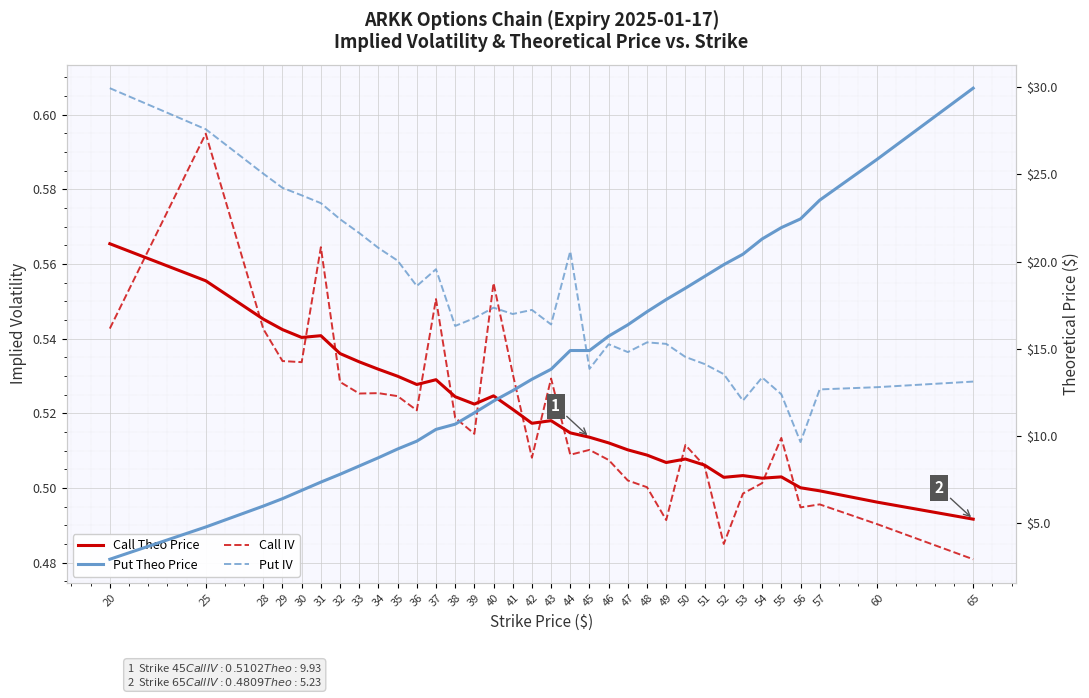

Which category has the lowest value in the Put Theo Price series?

20